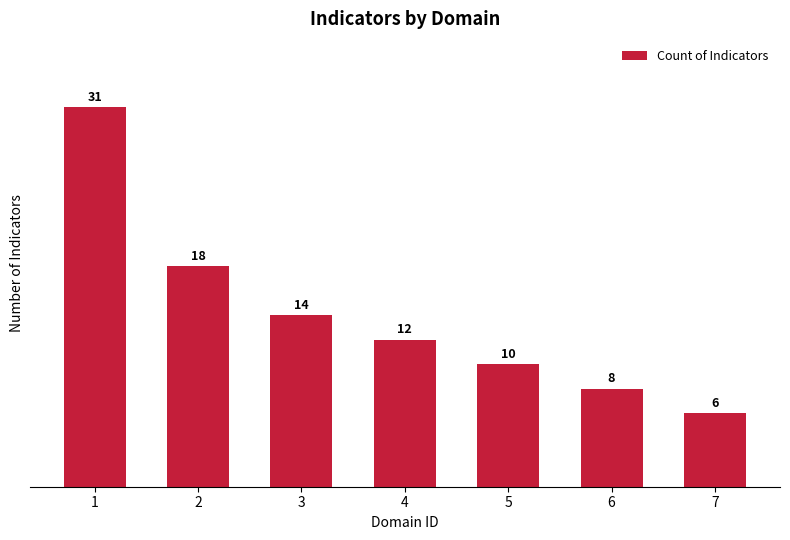

How many data points are less than 12?

3